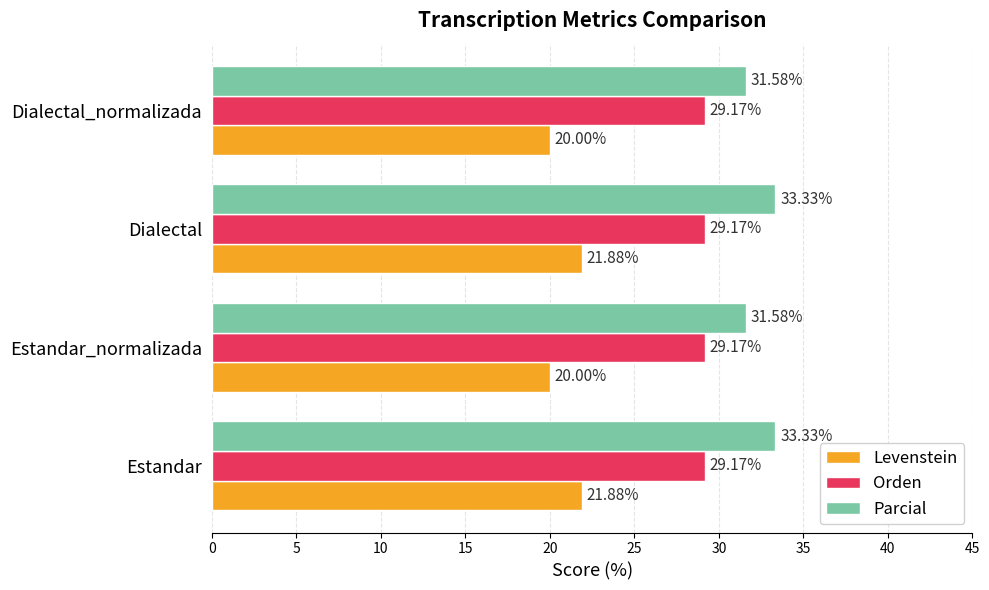

What is the sum of the Parcial values at Estandar_normalizada and Estandar?

64.9